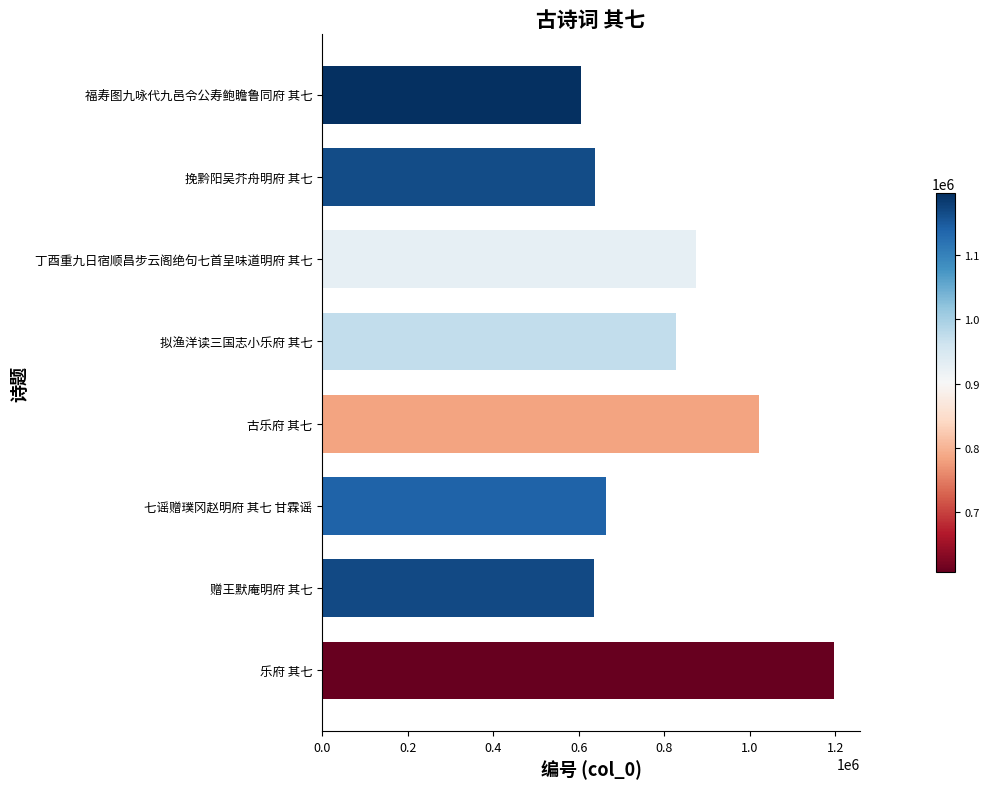

Read the value at 七谣赠璞冈赵明府 其七 甘霖谣.

663098